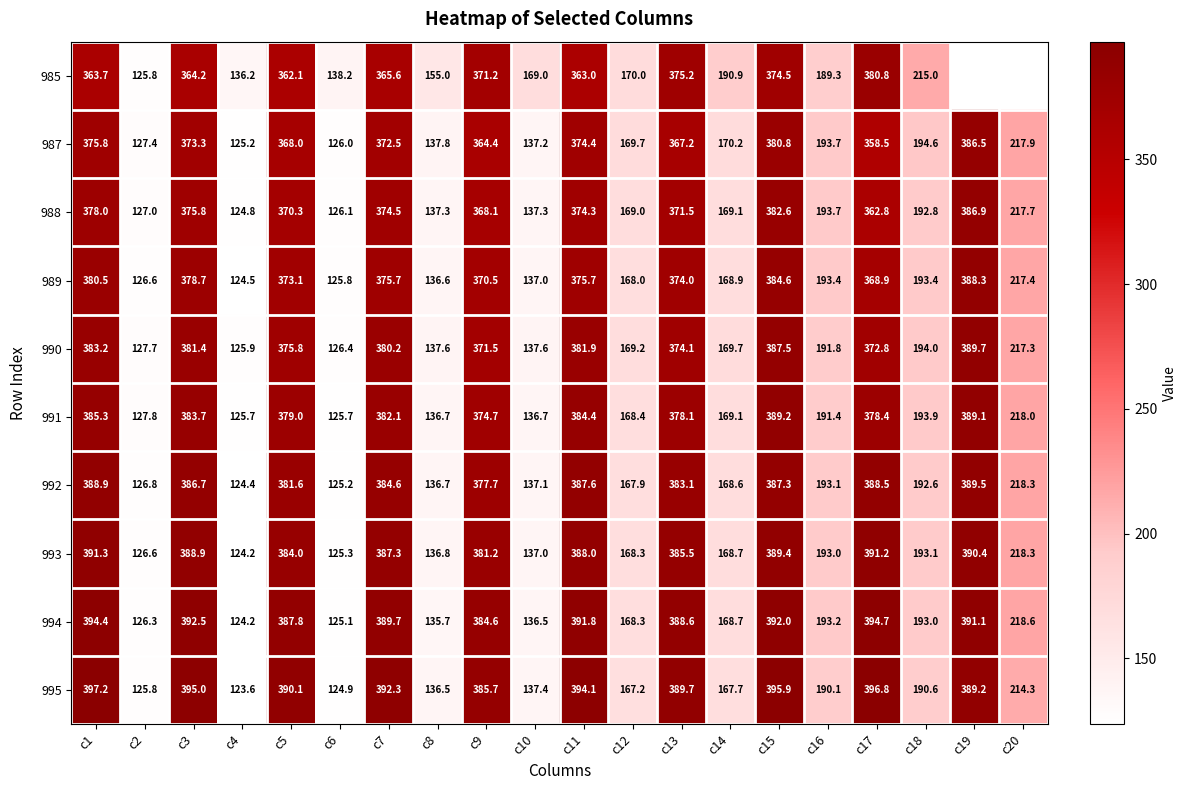

What is the average value of the 991 series?

270.9